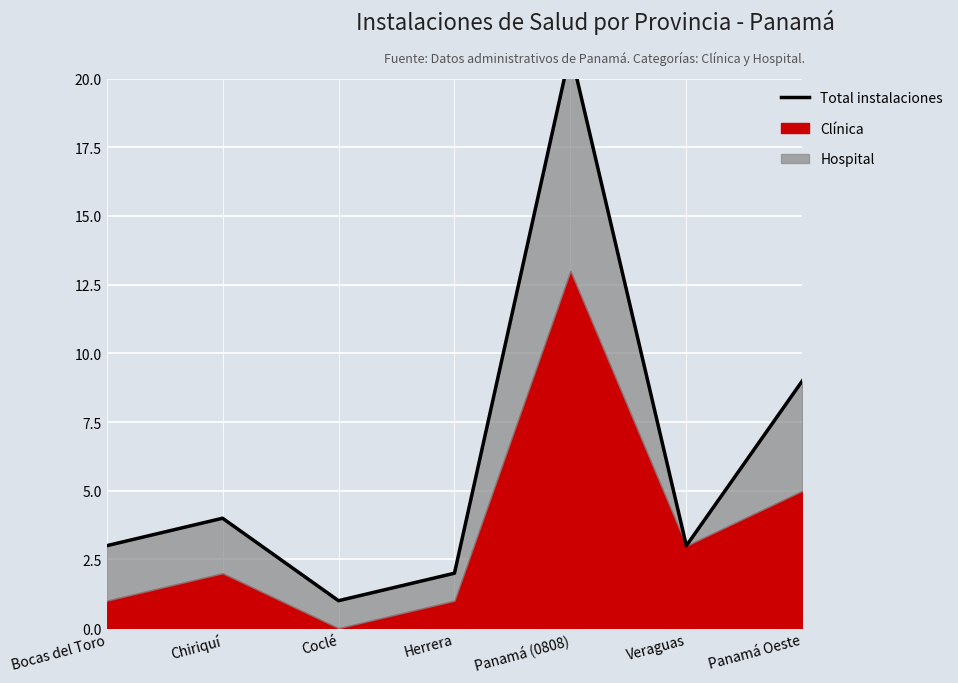

What is the label of the 3rd point from the left?

Coclé